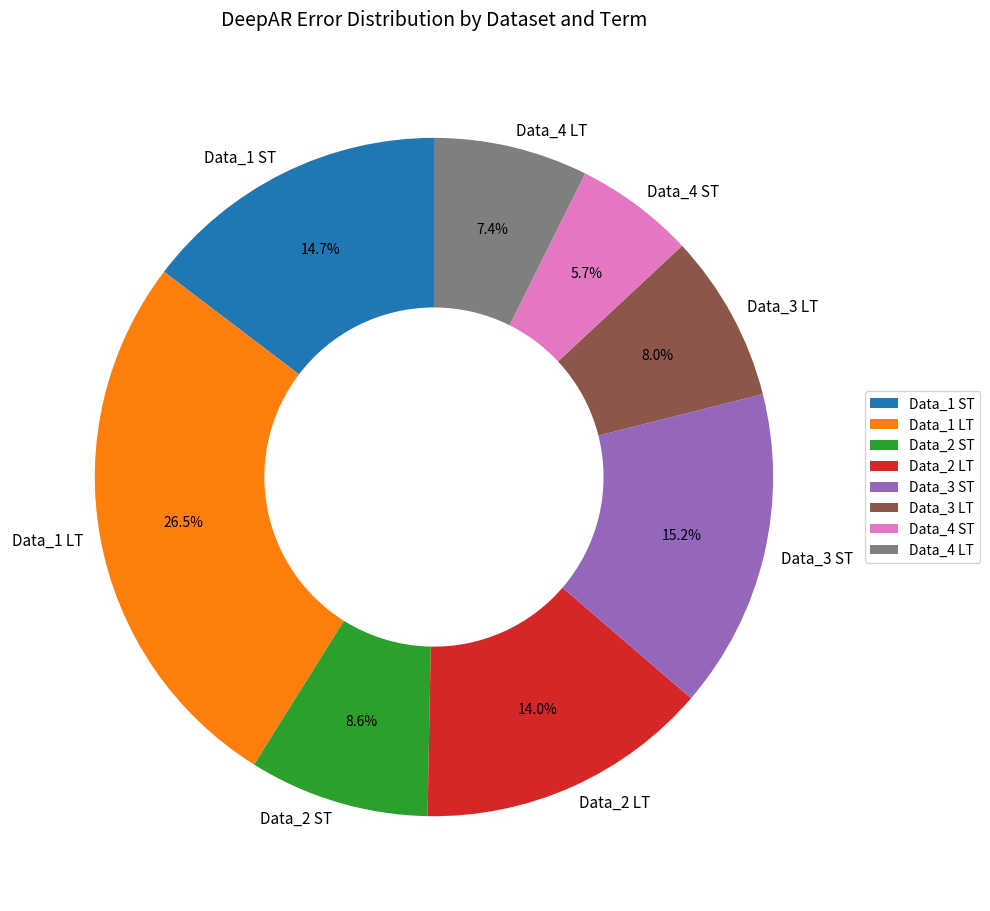

Which has a higher value, Data_4 LT or Data_1 LT?

Data_1 LT